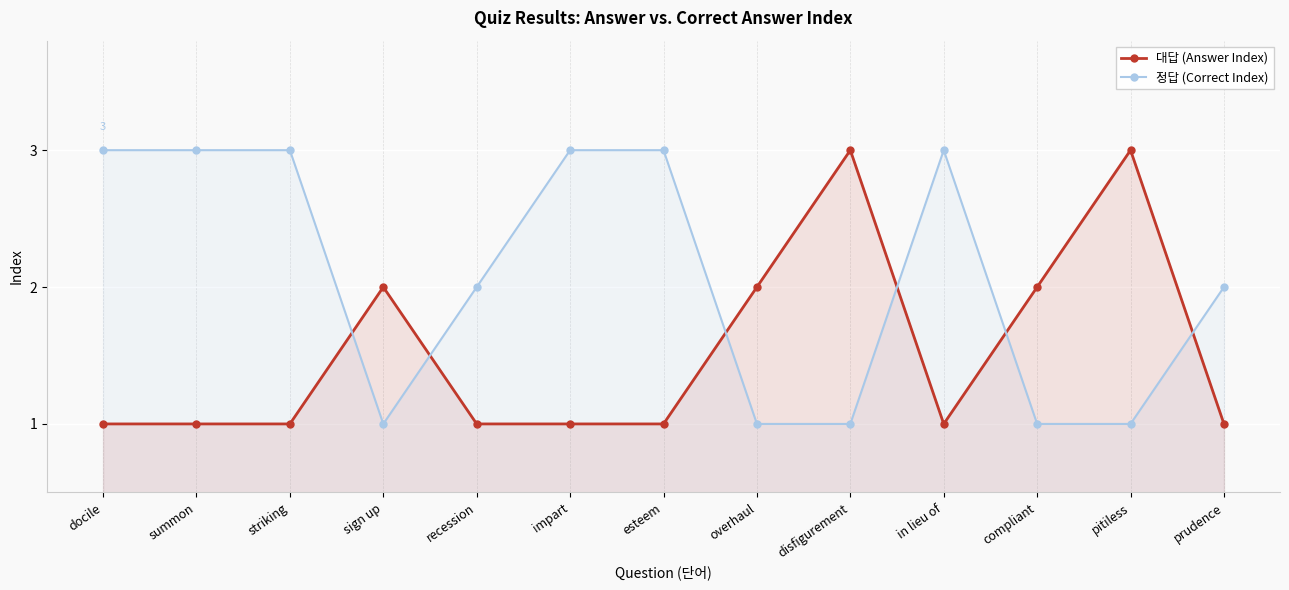

Which series has the largest total across all categories?

정답 (Correct Index)